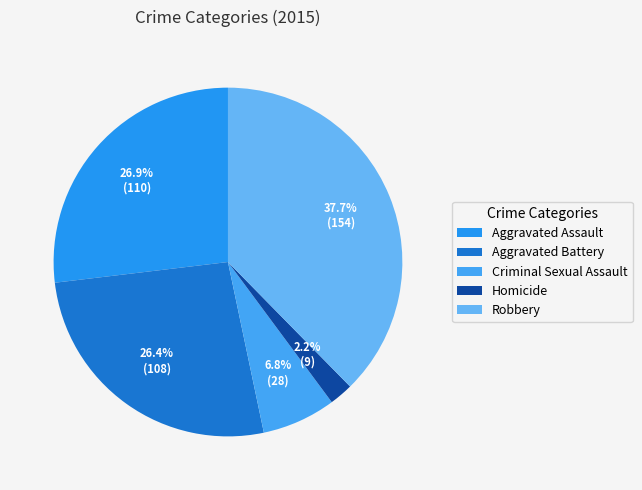

Which slice is the largest?

Robbery